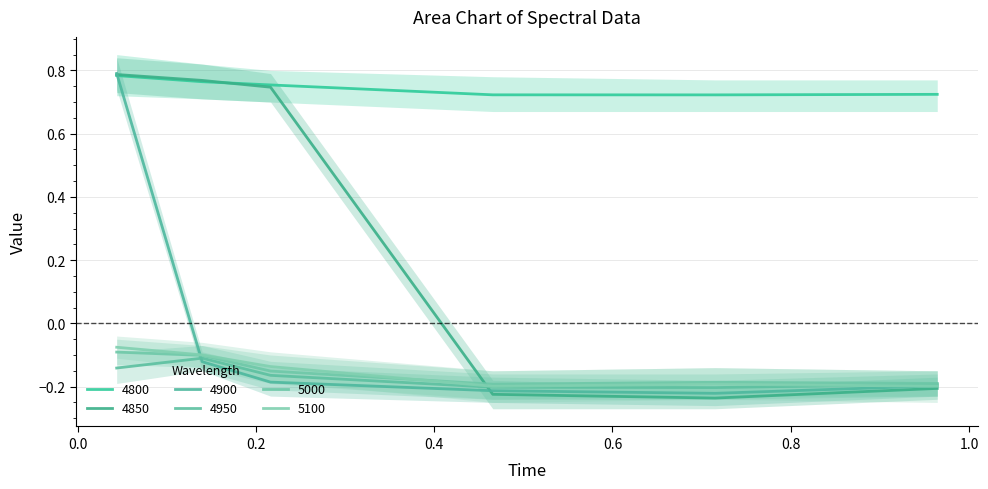

What is the average value of the 4850 series?

0.3